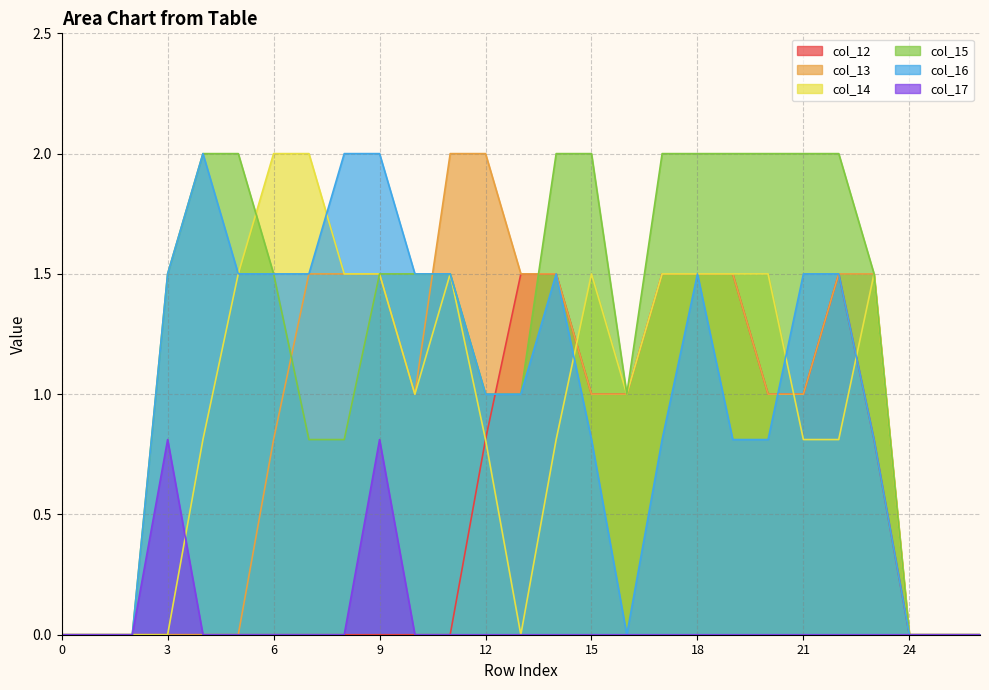

Which category has the highest value in the col_12 series?

13